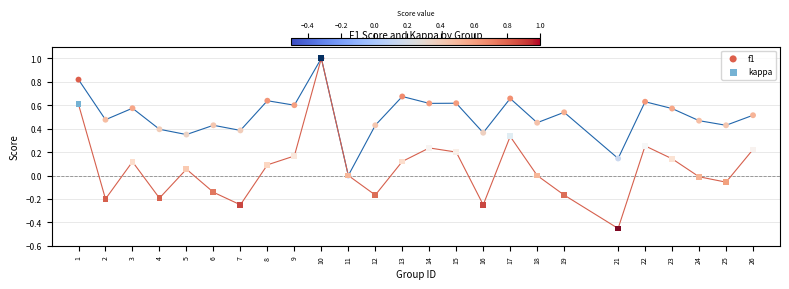

What are all the series names shown in the legend?

f1, kappa